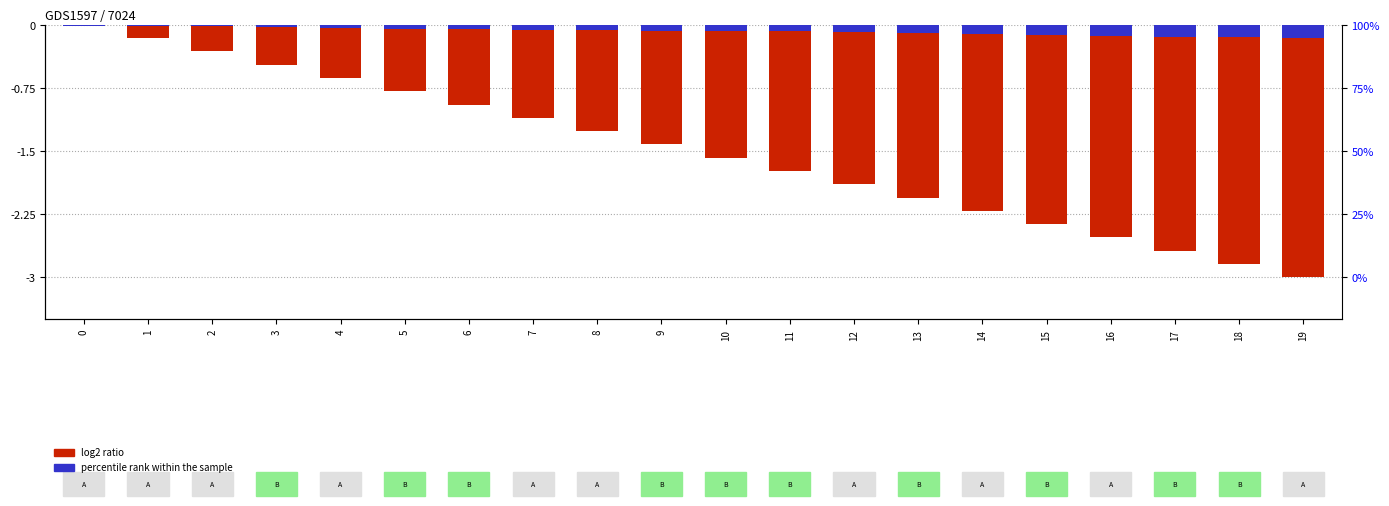

Is it true that log2 ratio equals -2.9 at 14?

False